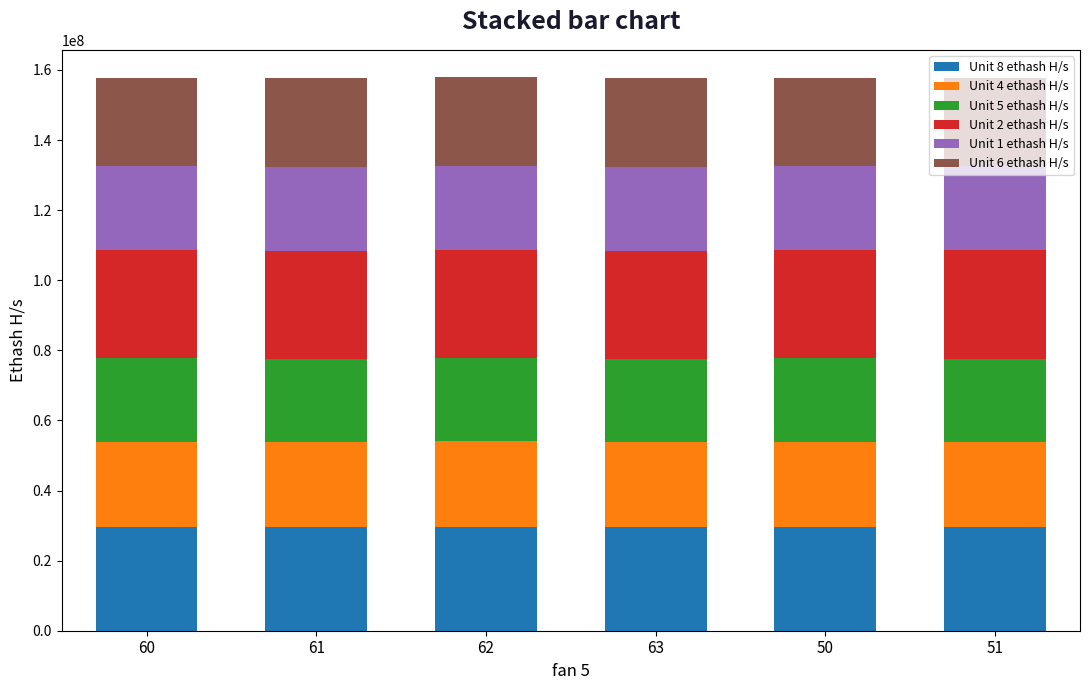

What is the sum of the Unit 8 ethash H/s values at 62 and 51?

59142640